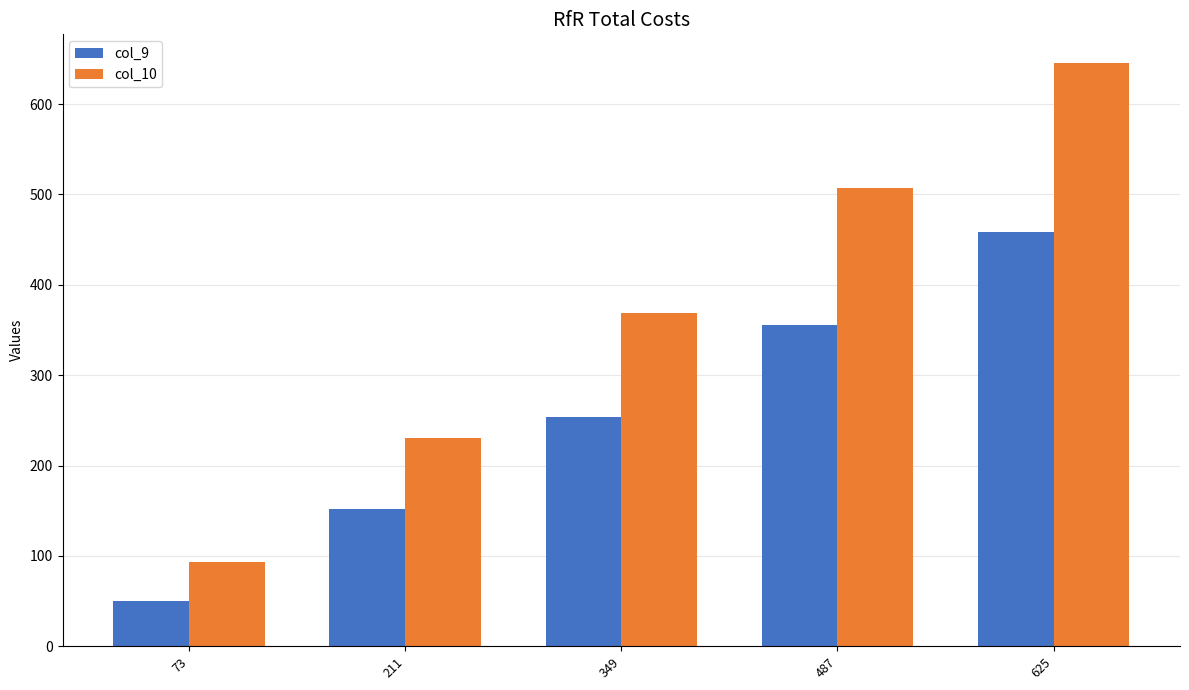

How many groups of bars are there?

5